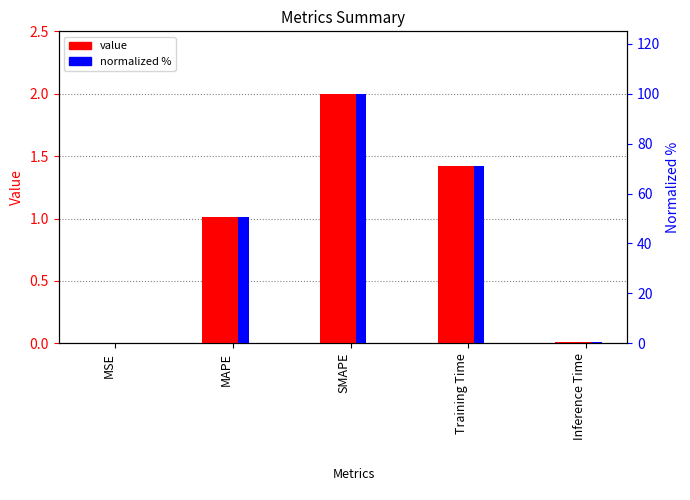

Rank the series at Training Time from highest to lowest value.

normalized %, value